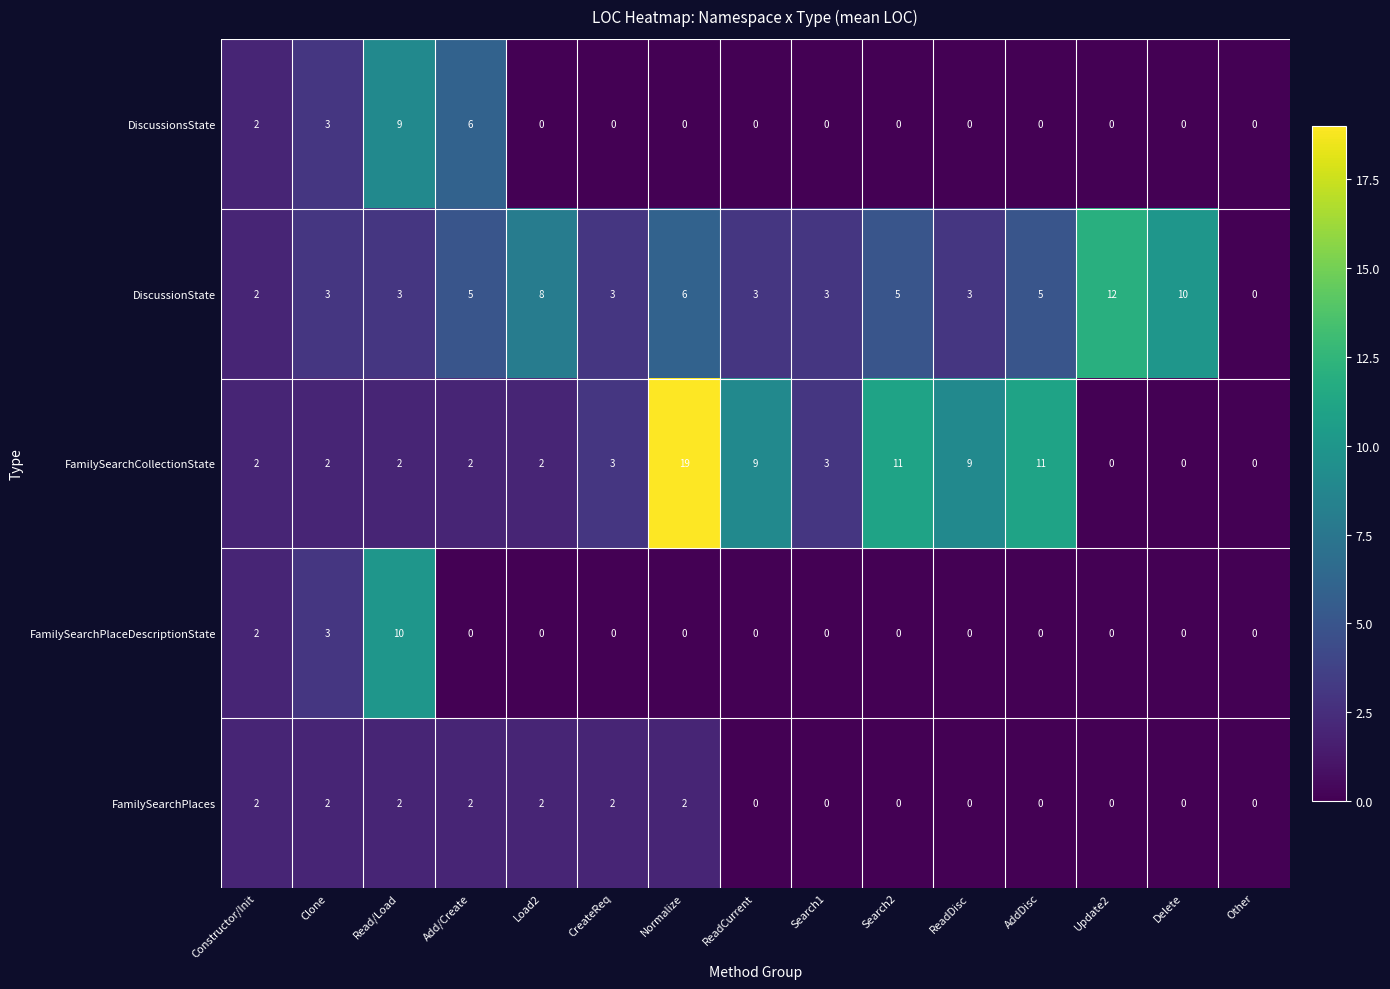

Which series has the largest total across all categories?

FamilySearchCollectionState